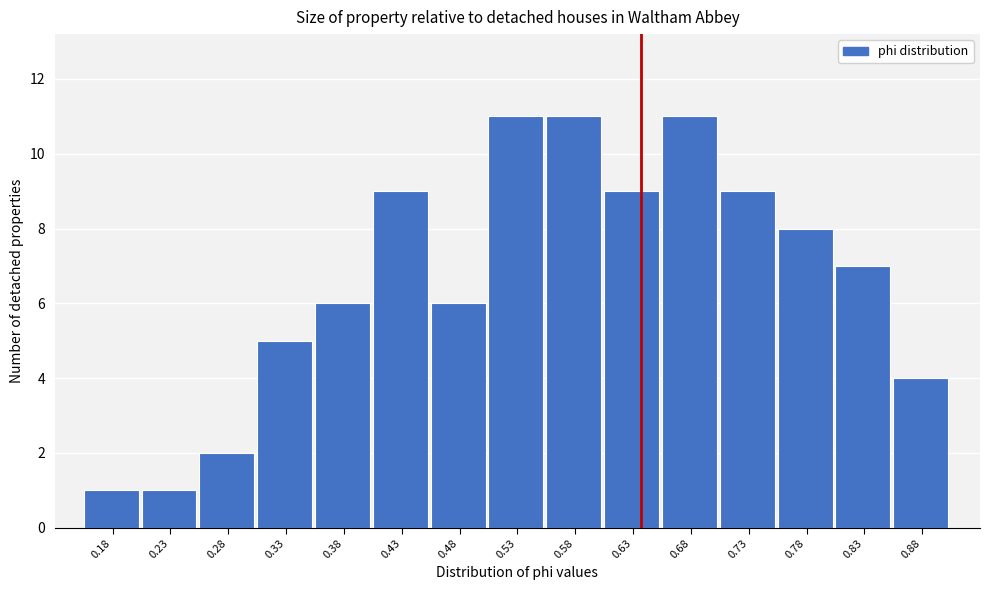

Reading left to right, extract all data points from this chart.

0.18=1	0.23=1	0.28=2	0.33=5	0.38=6	0.43=9	0.48=6	0.53=11	0.58=11	0.63=9	0.68=11	0.73=9	0.78=8	0.83=7	0.88=4